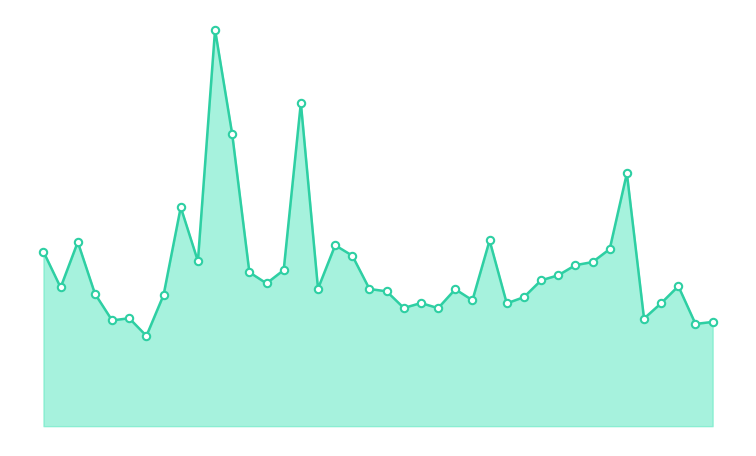

Is this an area chart (filled region under the line)?

Yes